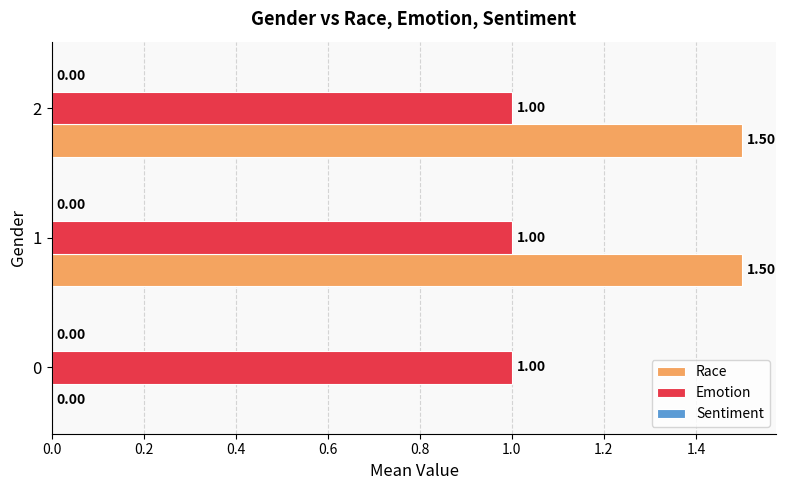

Between 0 and 2, which series saw the biggest shift?

Race